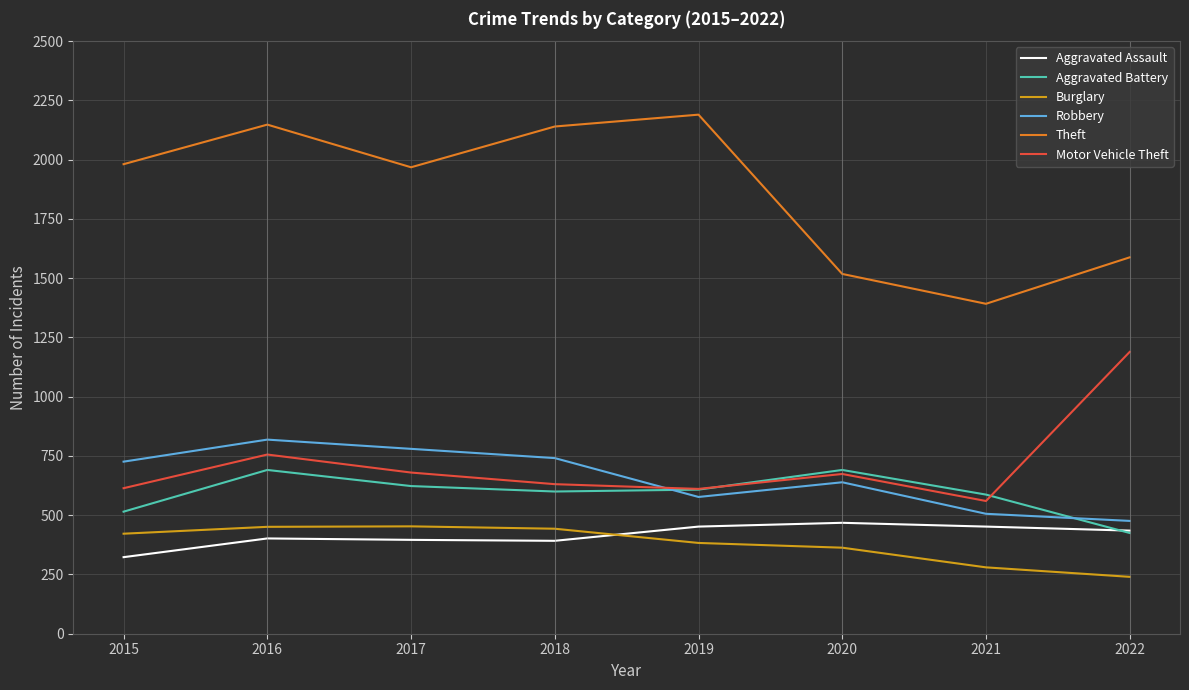

How many lines are shown in the chart?

6